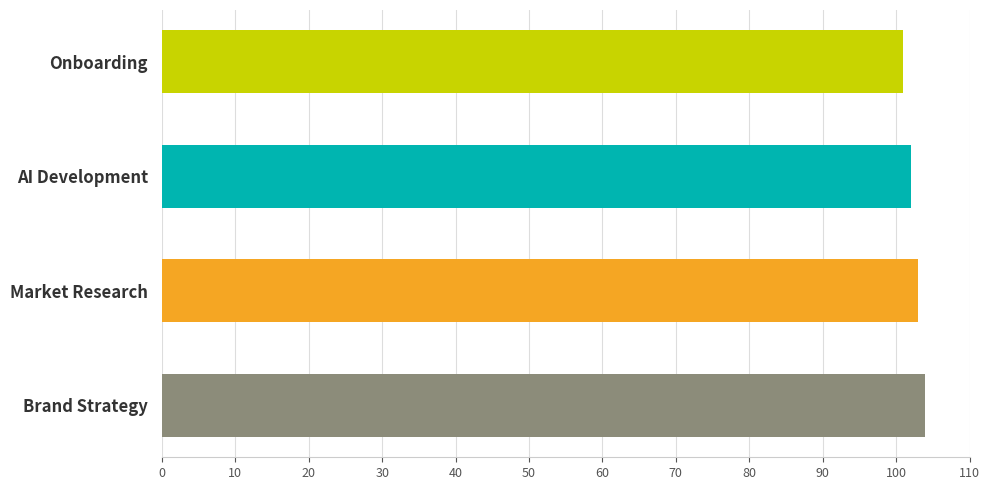

What value does the data have at AI Development?

102